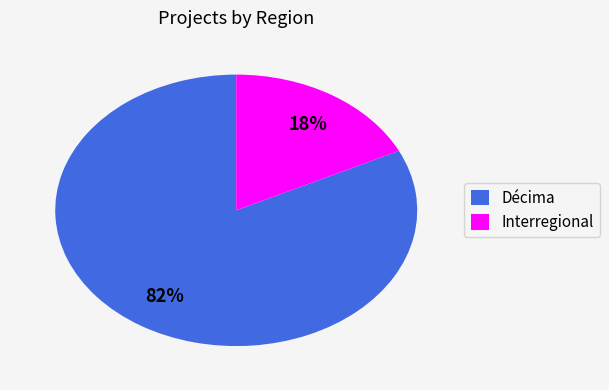

To the nearest percent, what portion does Interregional represent?

18%